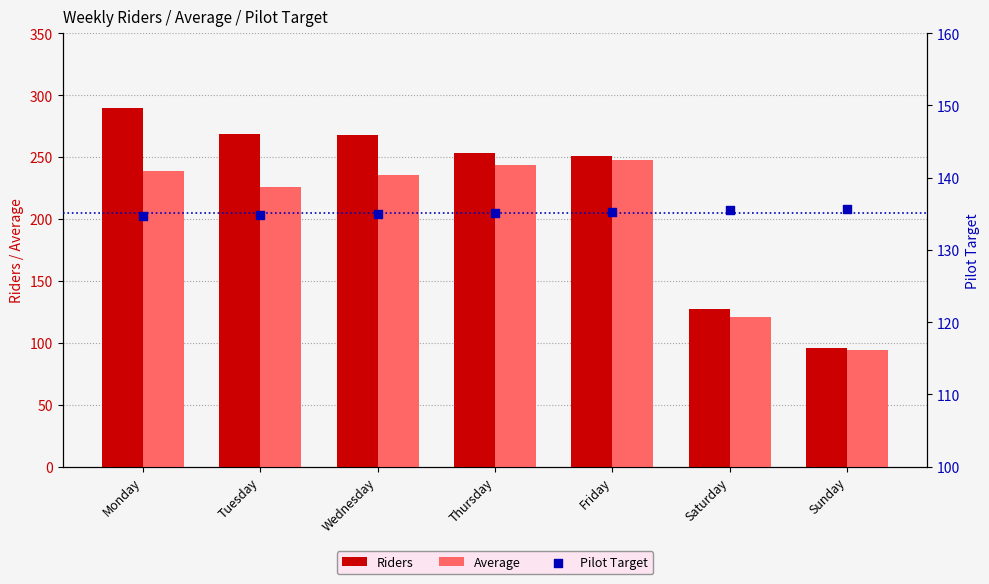

What is the total value across all series at Thursday?

631.9